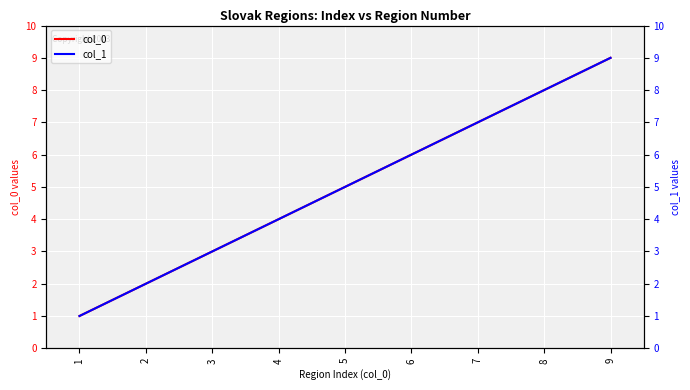

What is the average value of the col_0 series?

5